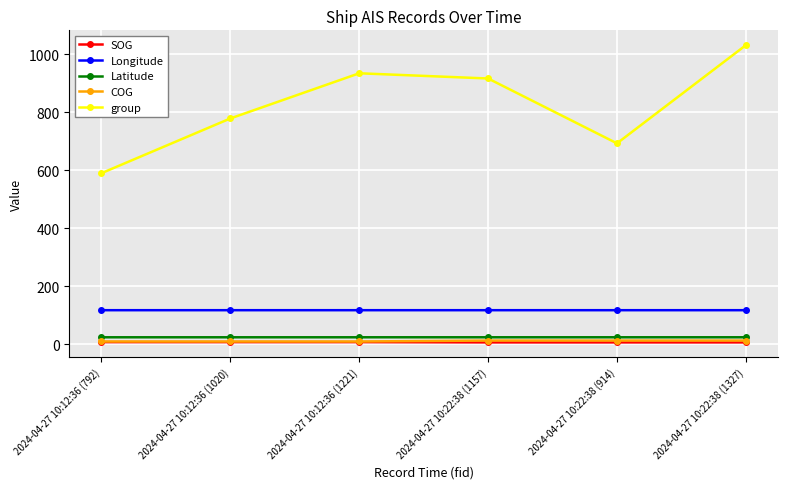

At which category does the chart reach its peak across all series?

2024-04-27 10:22:38 (1327)